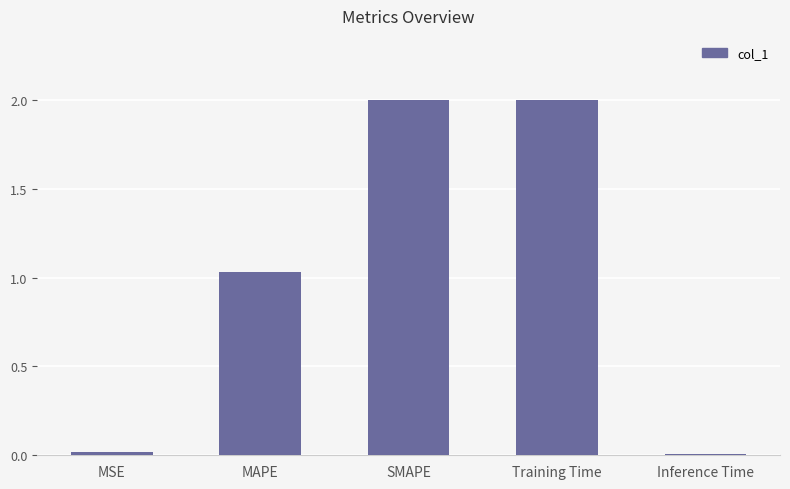

What is the sum of the values at MAPE and Training Time?

3.0